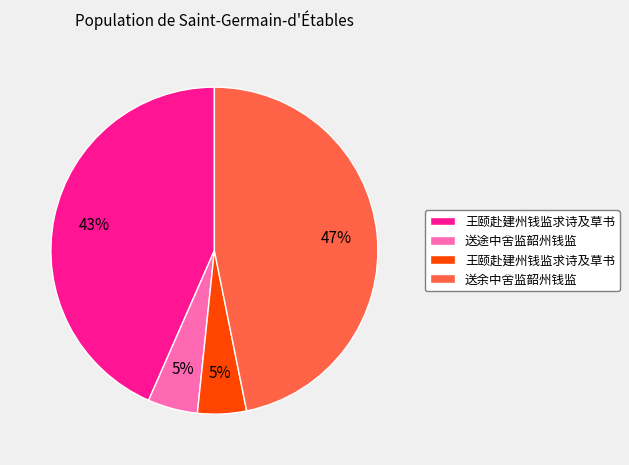

To the nearest percent, what is the average slice percentage?

25%